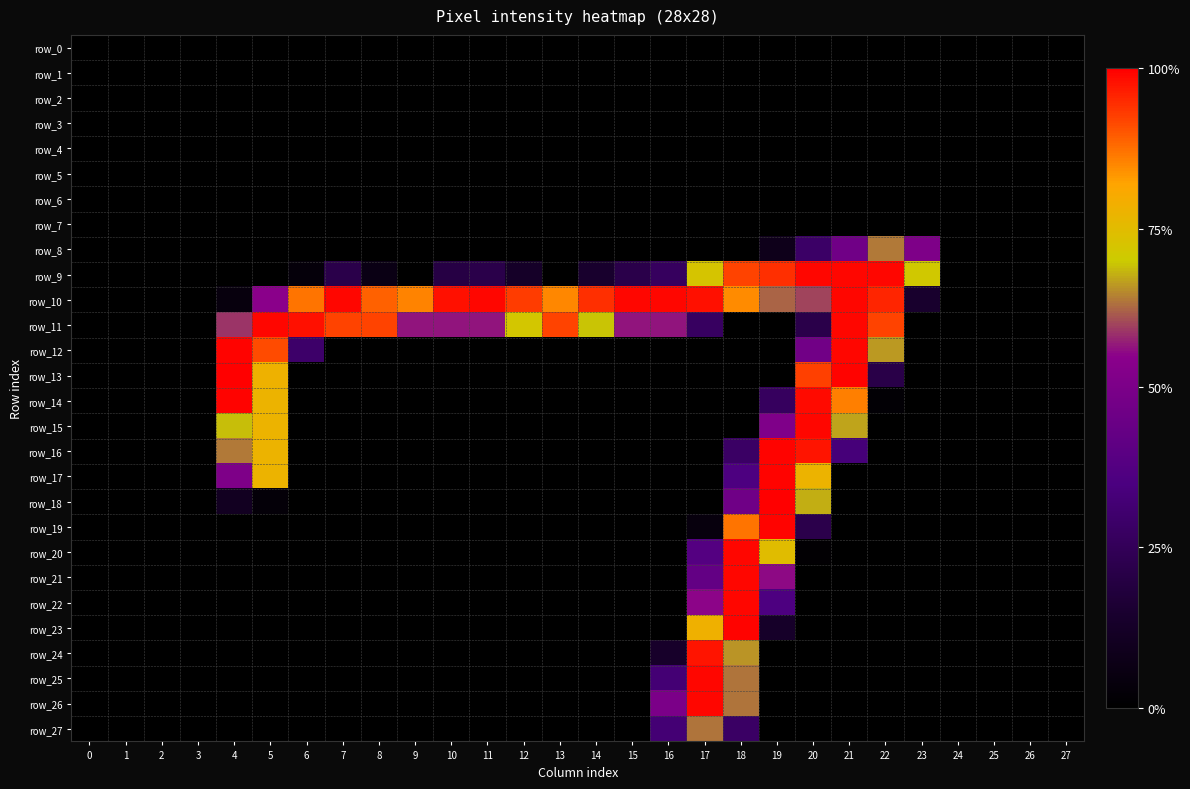

Rank the categories by row_19 value from highest to lowest.

19, 18, 20, 17, 0, 1, 2, 3, 4, 5, 6, 7, 8, 9, 10, 11, 12, 13, 14, 15, 16, 21, 22, 23, 24, 25, 26, 27